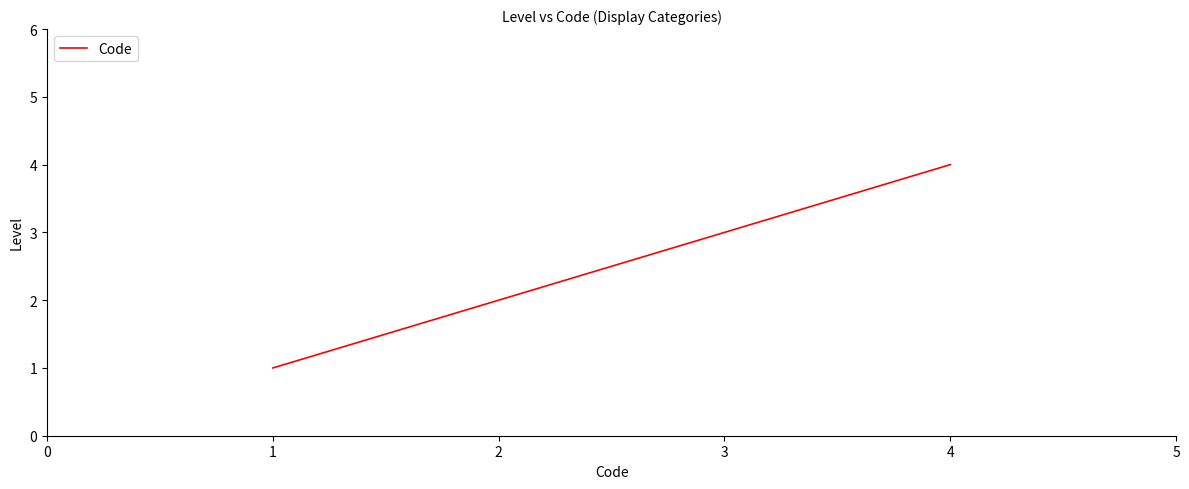

Reading left to right, extract all data points from this chart.

1	2	3	4